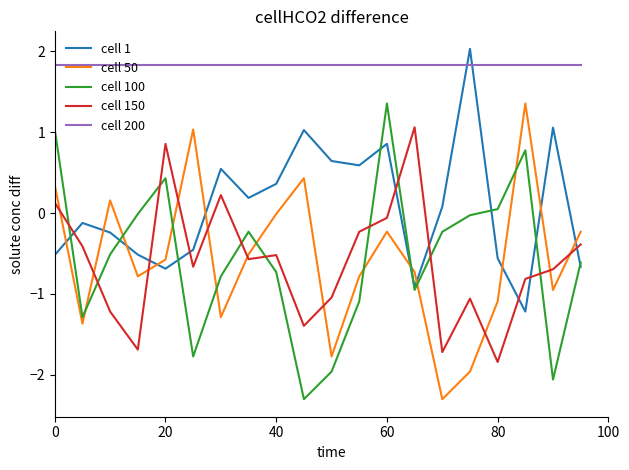

Which series has the largest total across all categories?

cell 200